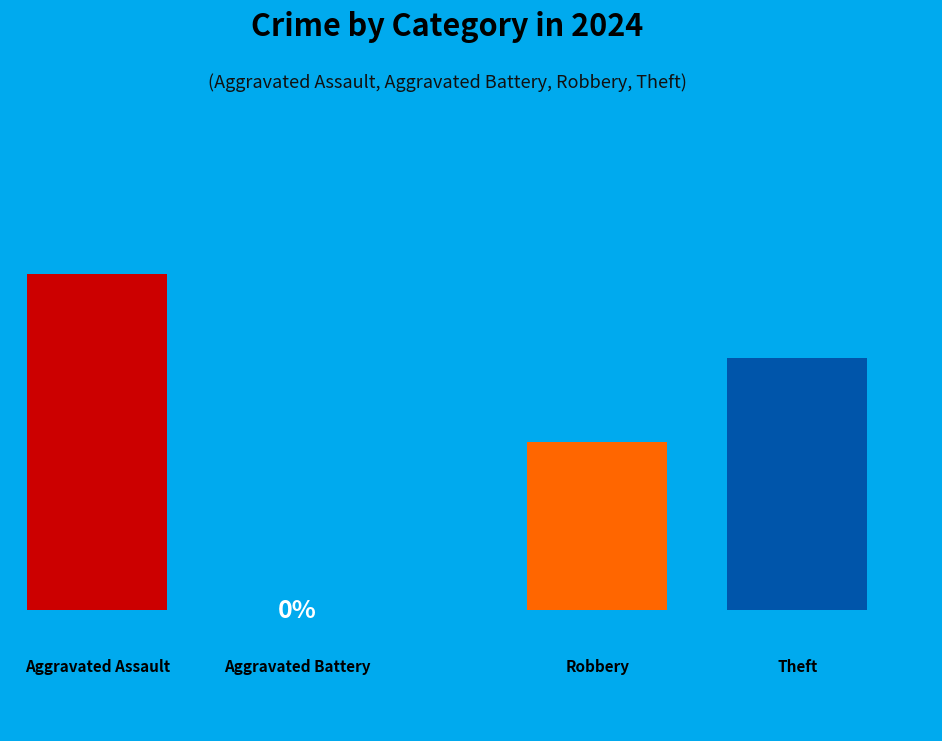

How many slices are in this pie chart?

4